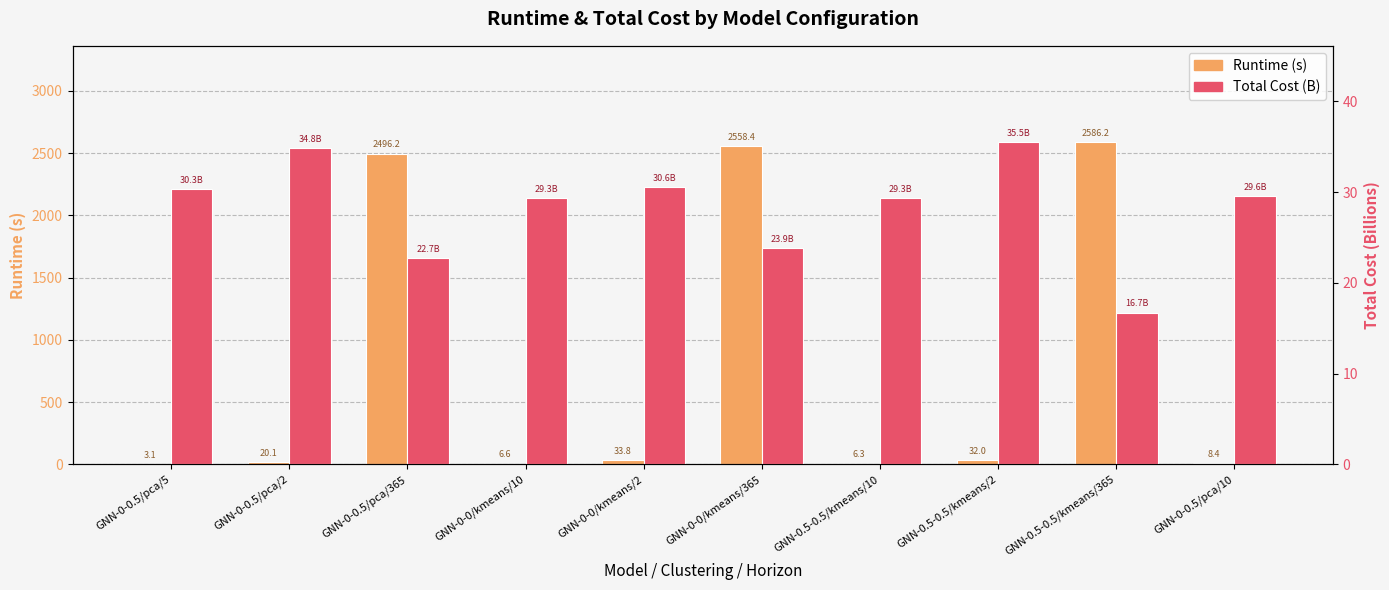

What is the total value across all series at GNN-0-0.5/pca/2?

55.0